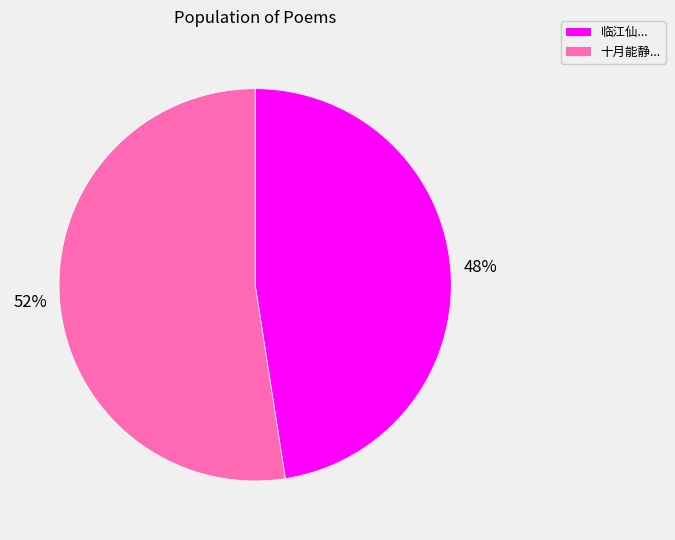

What is the majority slice?

十月能静...